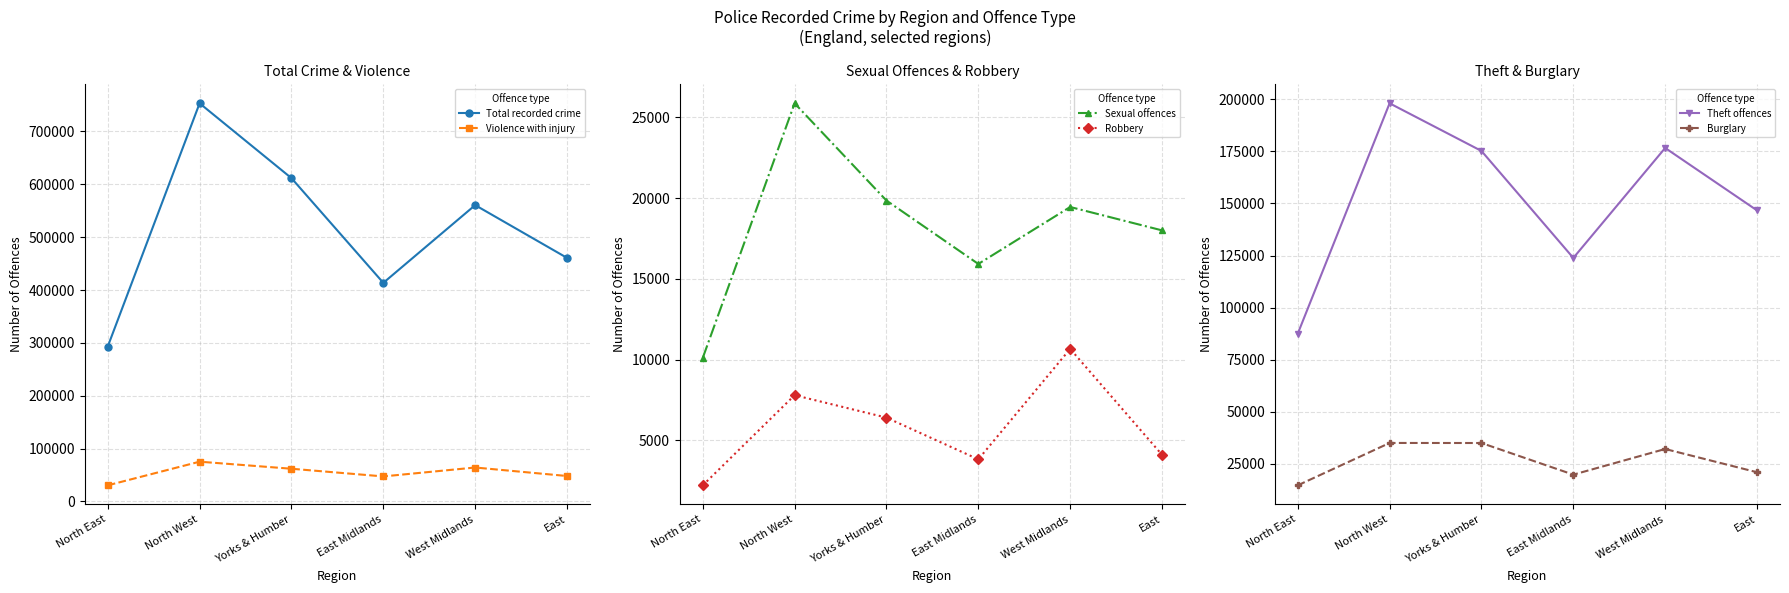

What is the smallest value displayed?

2218